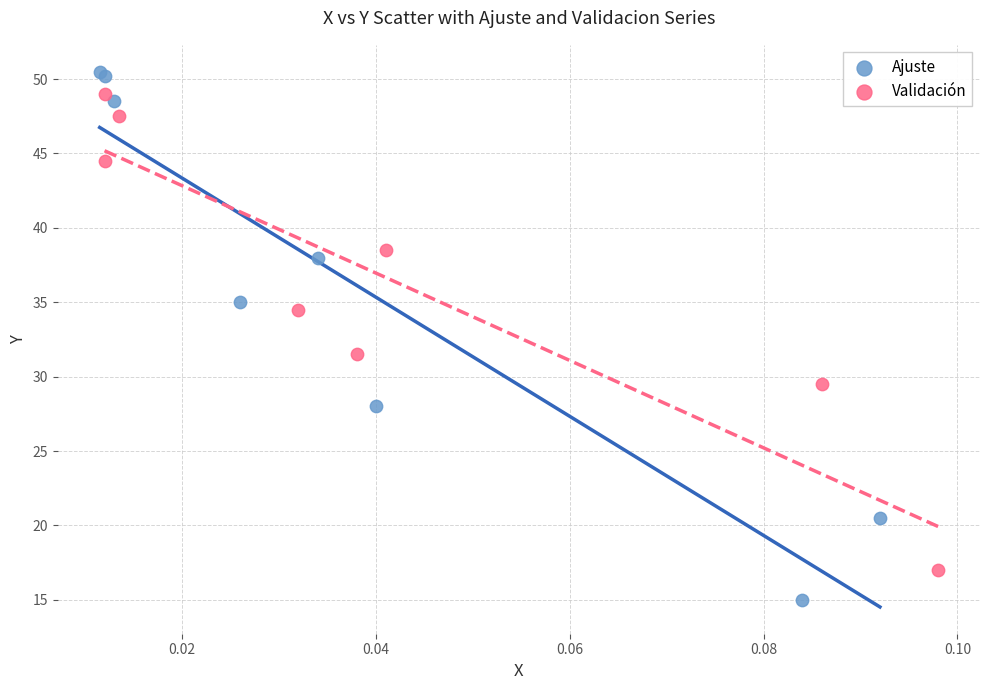

Which series has the largest Y range (max minus min)?

Ajuste